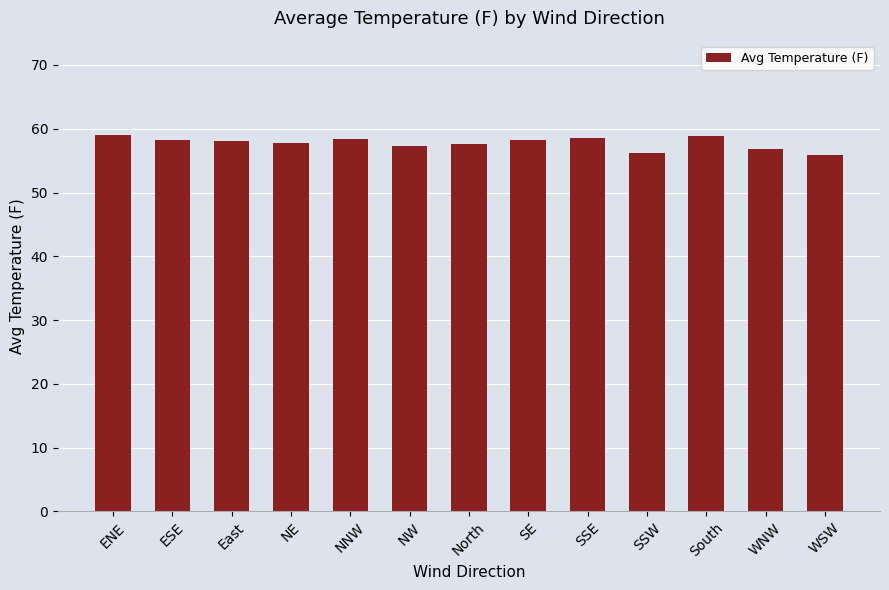

What is the average value?

57.8